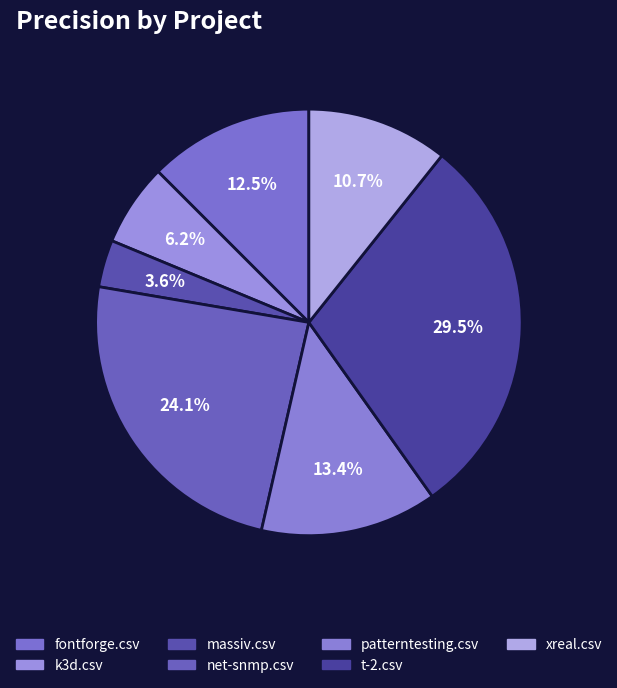

To the nearest percent, what is the average slice percentage?

14%